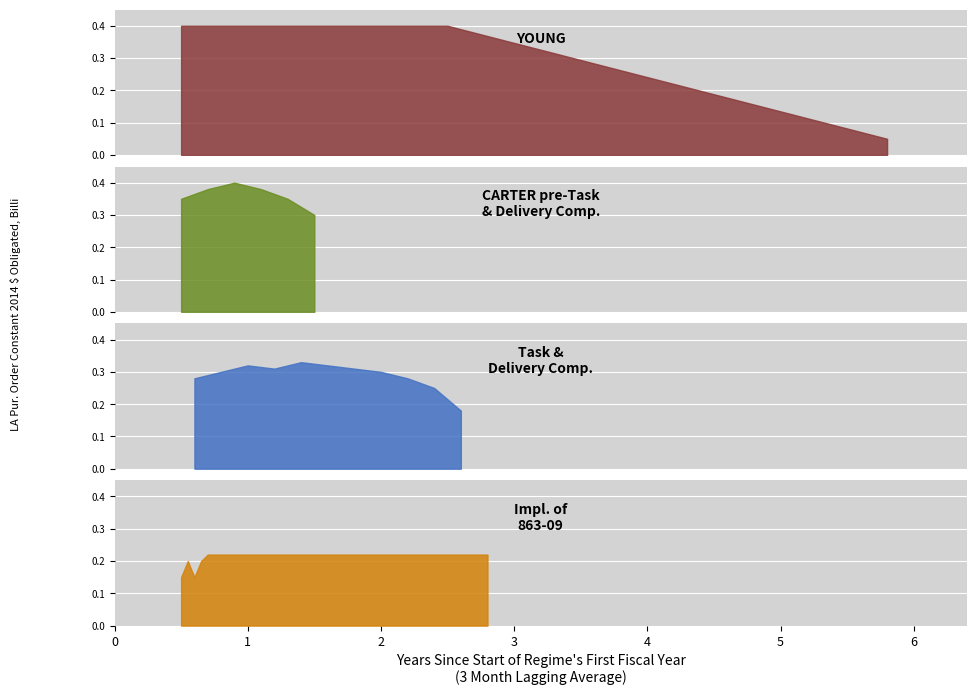

How many data points in s are above 3?

2